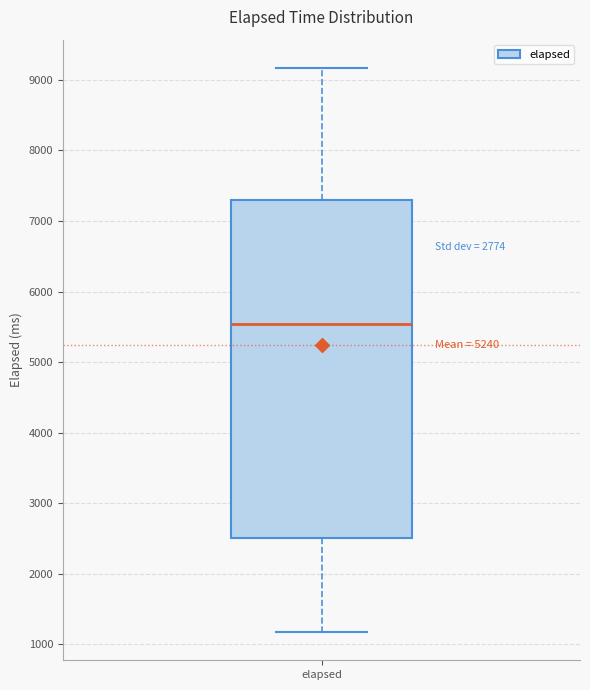

Transcribe this box plot: give where the median line is, the range the box spans, and where the two whiskers end, as read against the y-axis. The values are not printed on the chart, so give them approximately, as read against the axis.

median 5500, box 2500 to 7300, whiskers 1200 to 9200